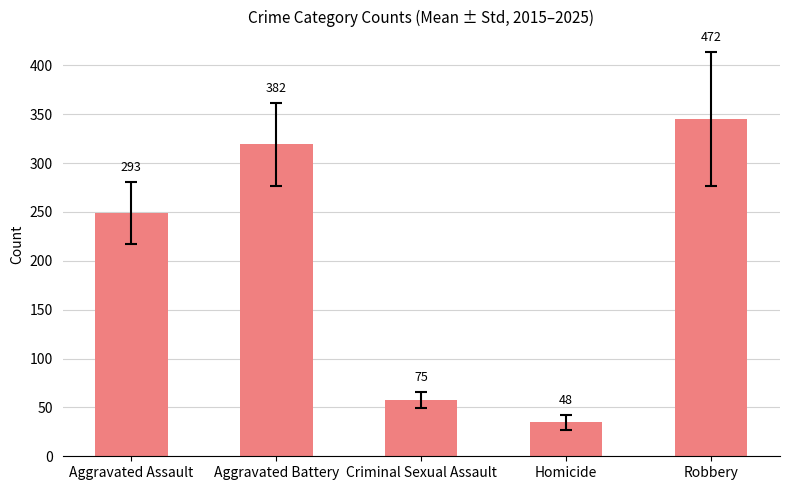

The value at Robbery is 345.5. True or false?

True